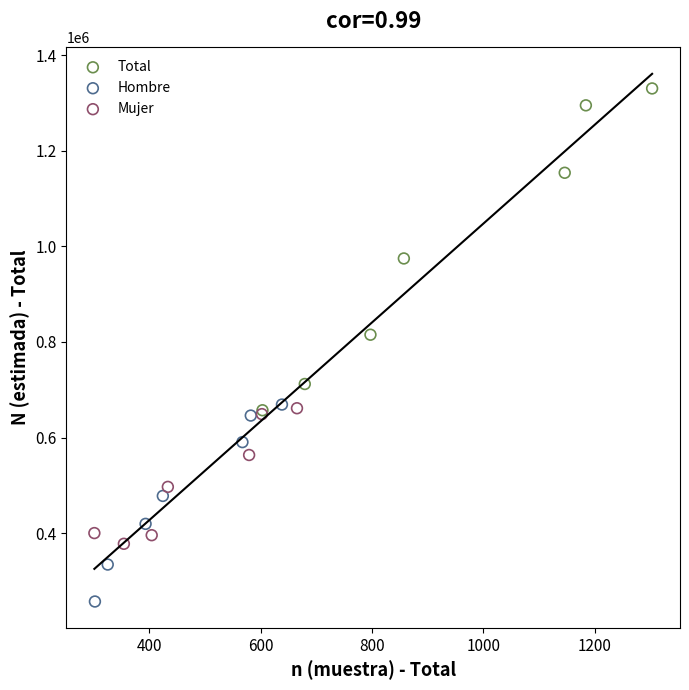

Which series reaches the minimum Y coordinate?

Hombre